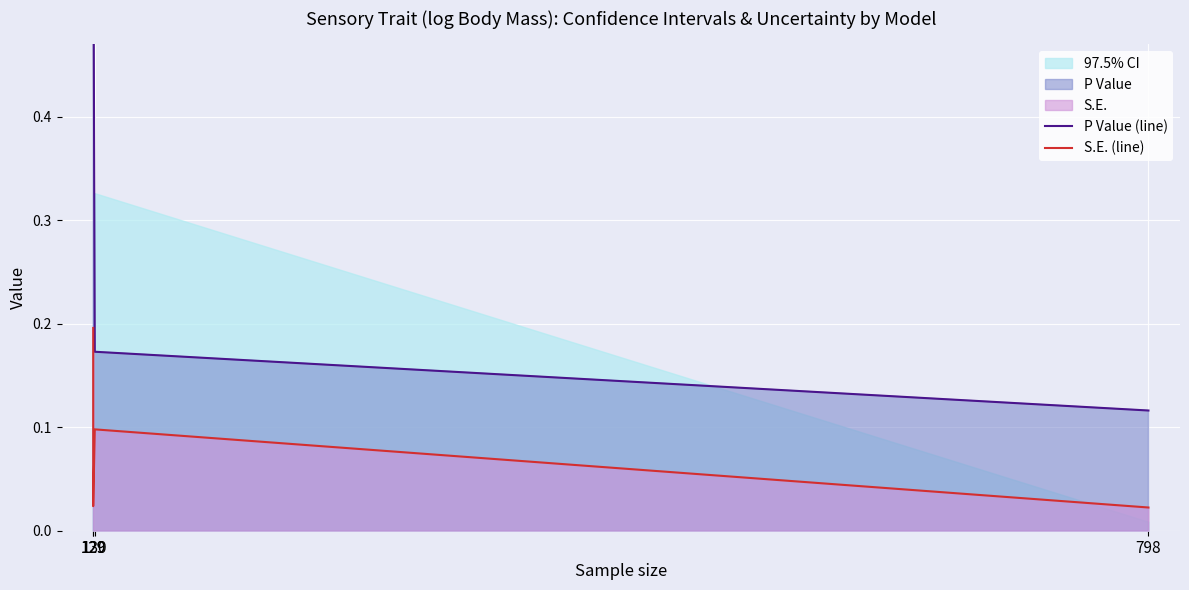

List the series in order of their peak value, lowest first.

S.E. (line), P Value (line)